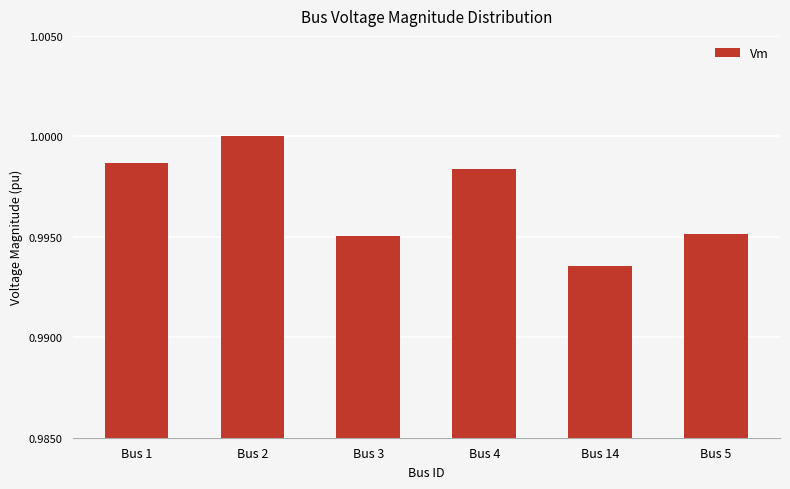

What is the label of the 4th bar from the left?

Bus 4